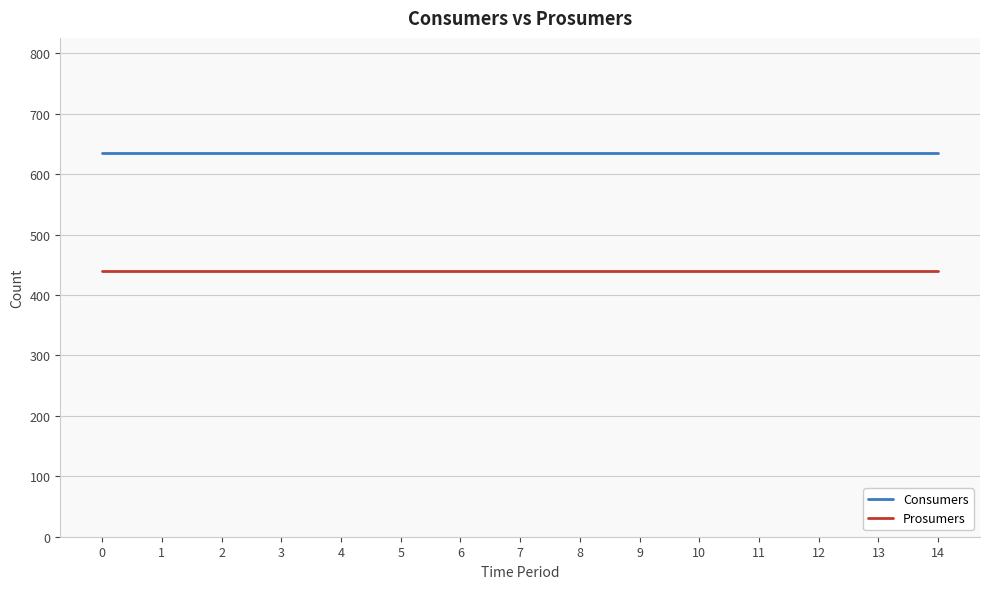

True or false: Consumers and Prosumers intersect in this chart.

False